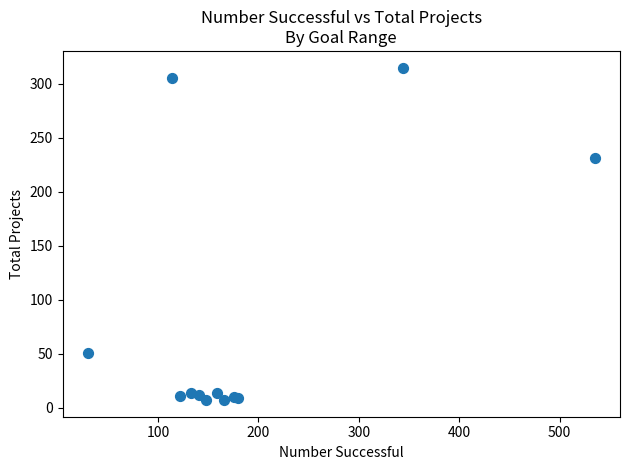

What Y value in the scatter plot is closest to 161?

231